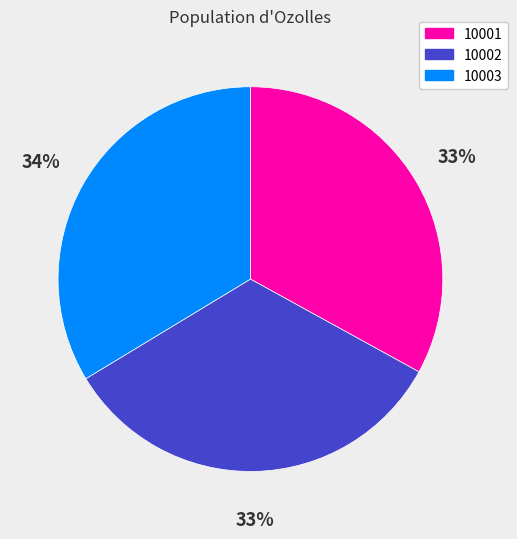

How many segments does this pie chart have?

3